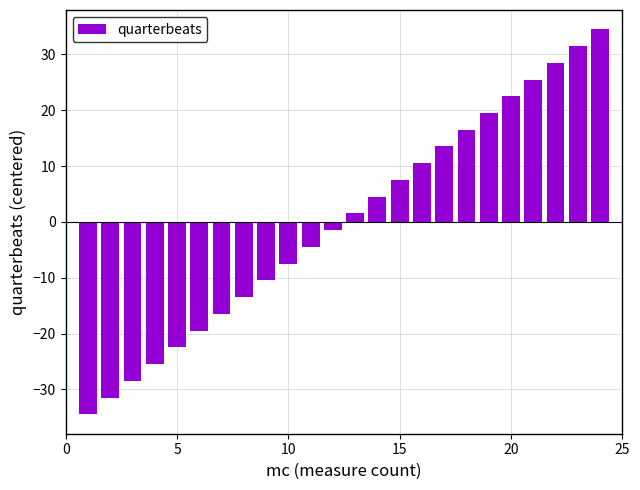

Reading left to right, extract all data points from this chart.

-34.5	-31.5	-28.5	-25.5	-22.5	-19.5	-16.5	-13.5	-10.5	-7.5	-4.5	-1.5	1.5	4.5	7.5	10.5	13.5	16.5	19.5	22.5	25.5	28.5	31.5	34.5